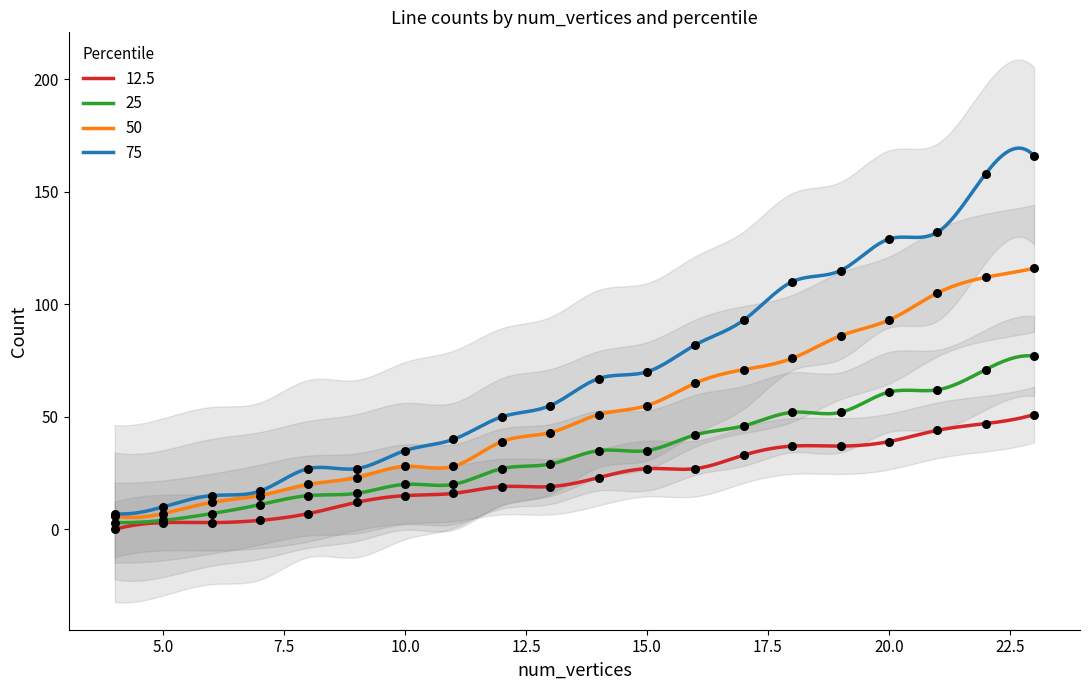

At which category is the sum across all series the highest?

23